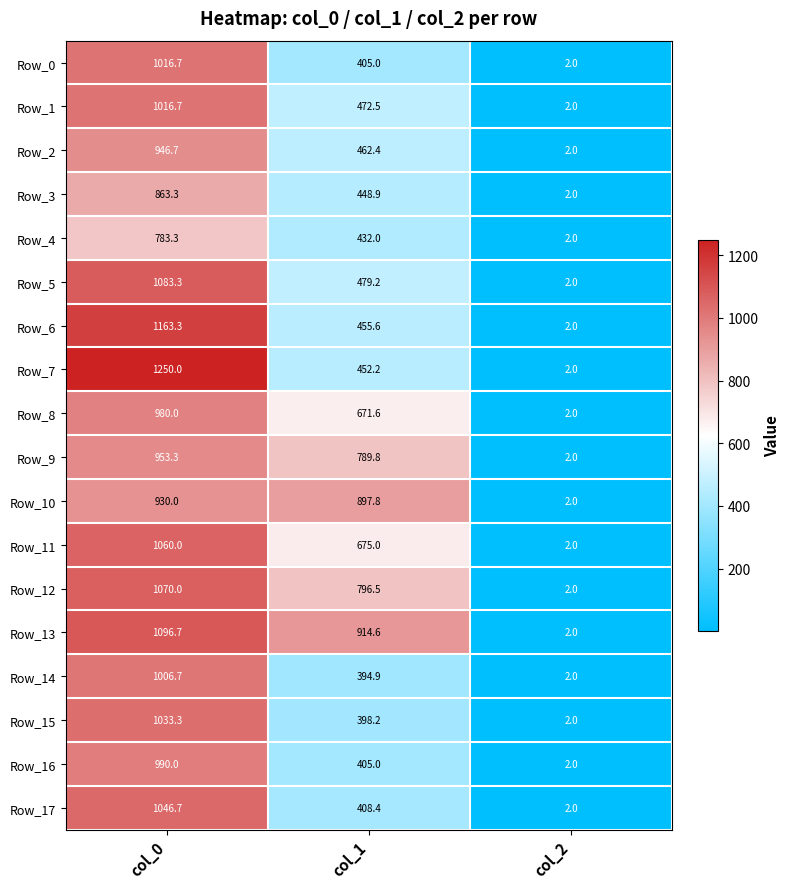

Is the value of Row_12 at col_0 greater than the value of Row_0 at col_1?

Yes